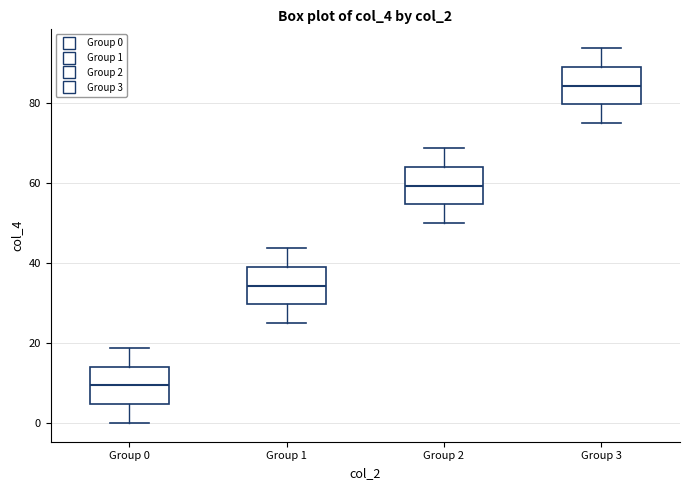

Reading left to right, read every box against the y-axis: the position of its median line, the range the box covers, and the ends of its whiskers. The values are not printed on the chart, so give them approximately, as read against the axis.

Group 0: median 10, box 4 to 14, whiskers 0 to 18
Group 1: median 34, box 30 to 40, whiskers 26 to 44
Group 2: median 60, box 54 to 64, whiskers 50 to 68
Group 3: median 84, box 80 to 90, whiskers 76 to 94